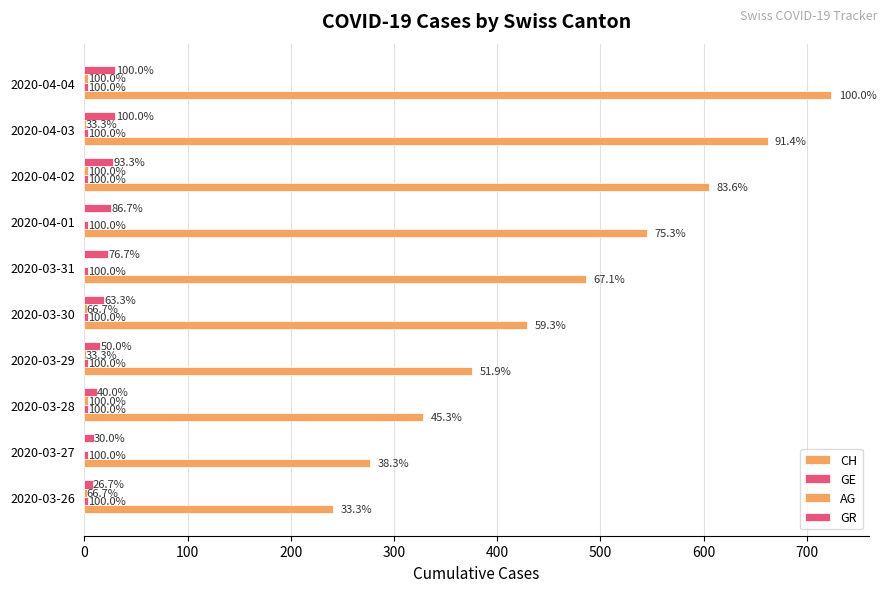

Reading left to right, transcribe all the data shown in this chart.

CH: 241.0	277.0	328.0	376.0	429.0	486.0	545.0	605.0	662.0	724.0
GE: 0.2	0.2	0.2	0.2	0.2	0.2	0.2	0.2	0.2	0.2
AG: 2.0	0.0	3.0	1.0	2.0	0.0	0.0	3.0	1.0	3.0
GR: 8.0	9.0	12.0	15.0	19.0	23.0	26.0	28.0	30.0	30.0